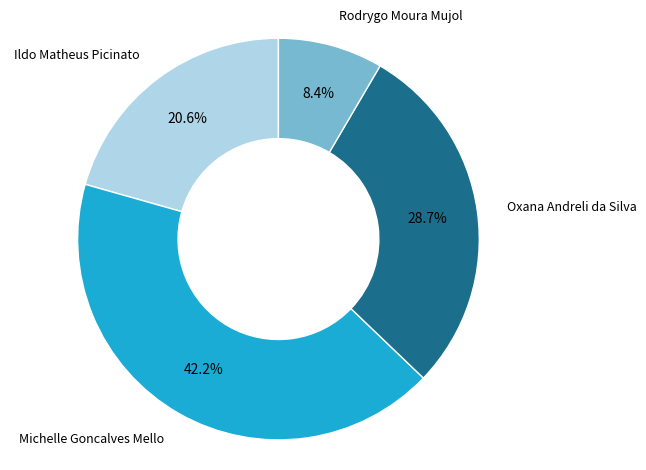

Does any single category account for the majority?

No